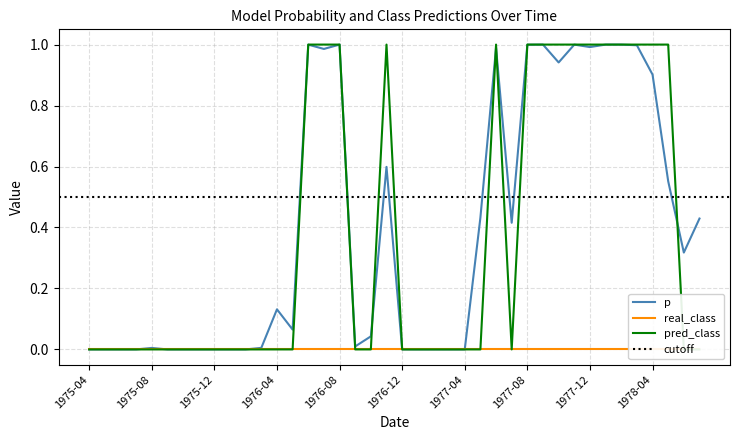

Rank the series at 1978-01 from lowest to highest value.

real_class, p, pred_class